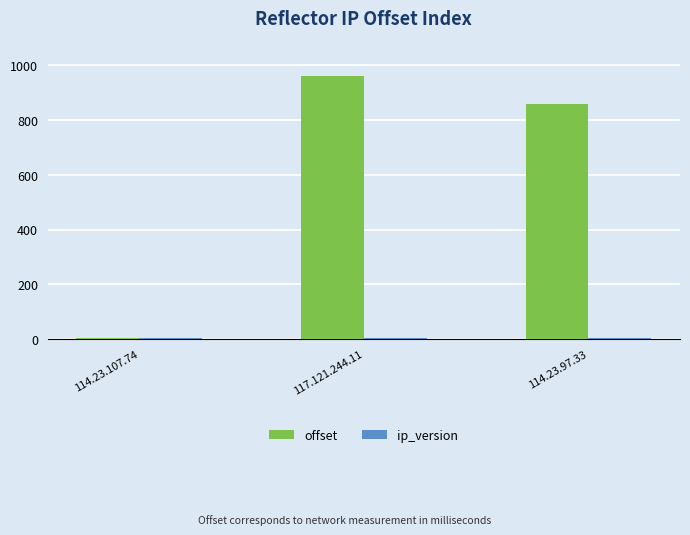

What is the spread (max minus min) of values at 114.23.97.33?

853